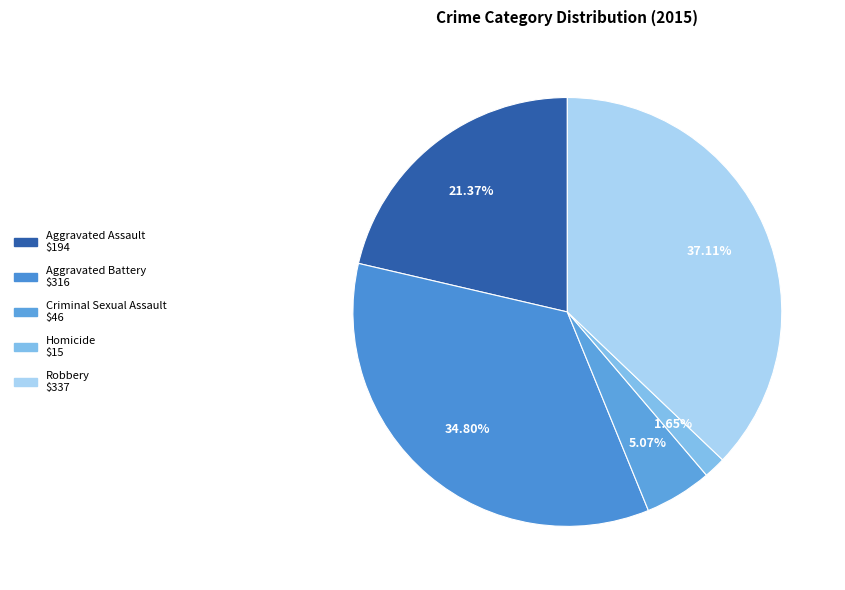

The Aggravated Battery slice represents 24% of the pie. True or false?

False